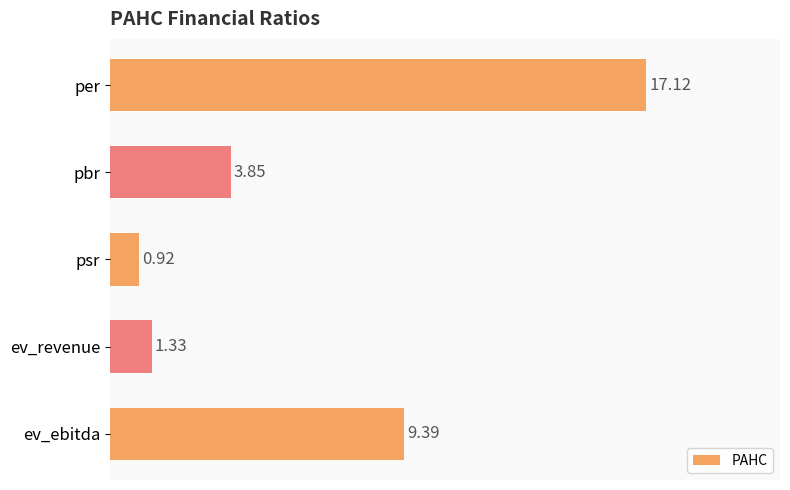

How many data points does each series have?

5